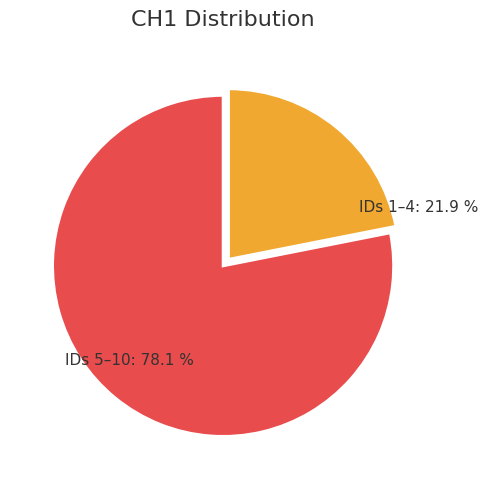

What is the majority slice?

IDs 5–10